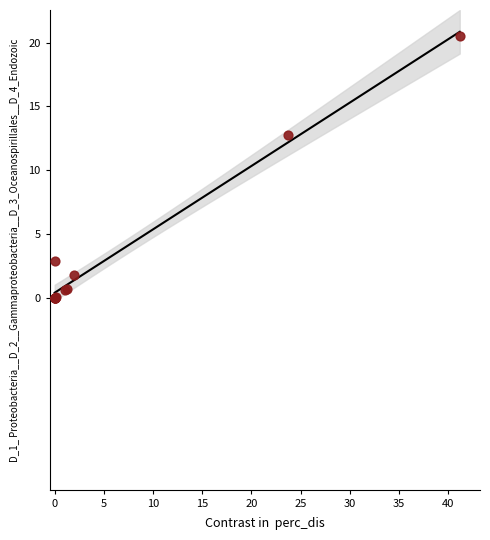

What Y value in the scatter plot is closest to 10?

12.8